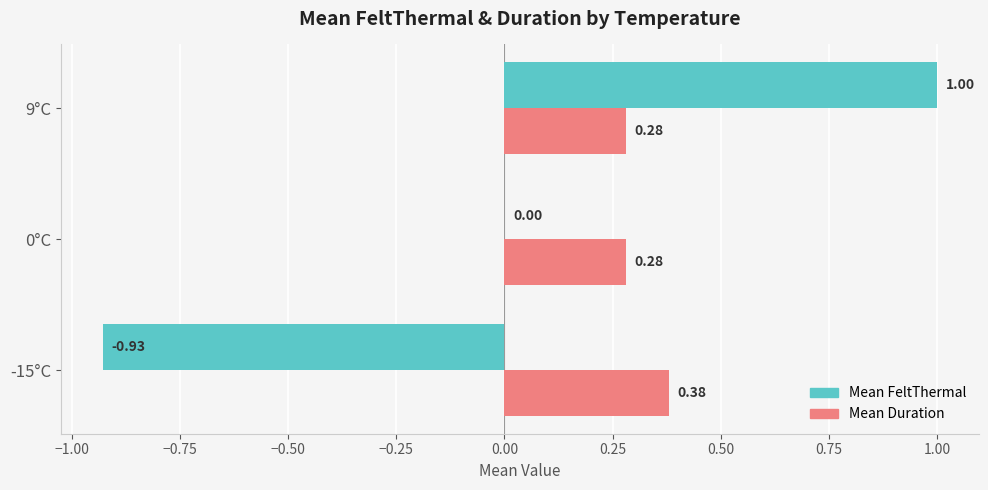

Between -15°C and 9°C, which series saw the biggest shift?

Mean FeltThermal